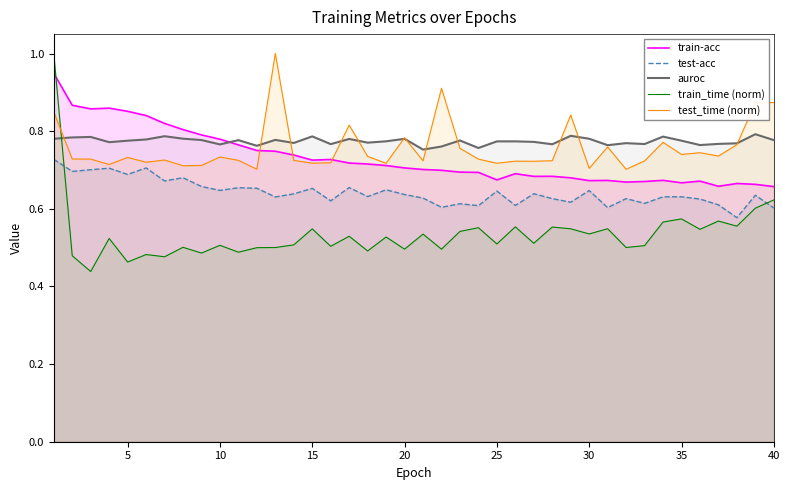

Which series has the largest total across all categories?

auroc